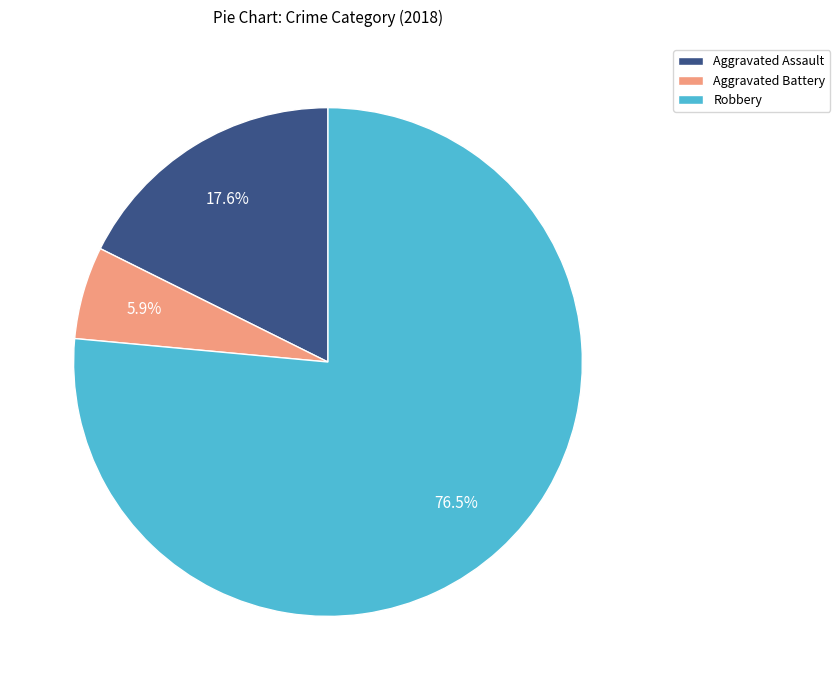

The Aggravated Assault slice represents 3% of the pie. True or false?

False